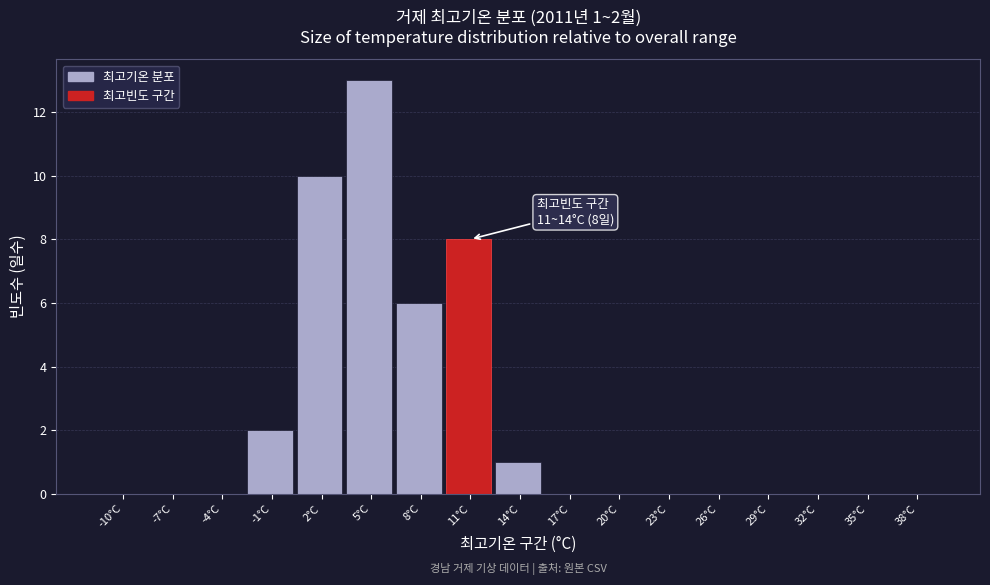

Reading left to right, transcribe all the data shown in this chart.

-10°C=0	-7°C=0	-4°C=0	-1°C=2	2°C=10	5°C=13	8°C=6	11°C=8	14°C=1	17°C=0	20°C=0	23°C=0	26°C=0	29°C=0	32°C=0	35°C=0	38°C=0